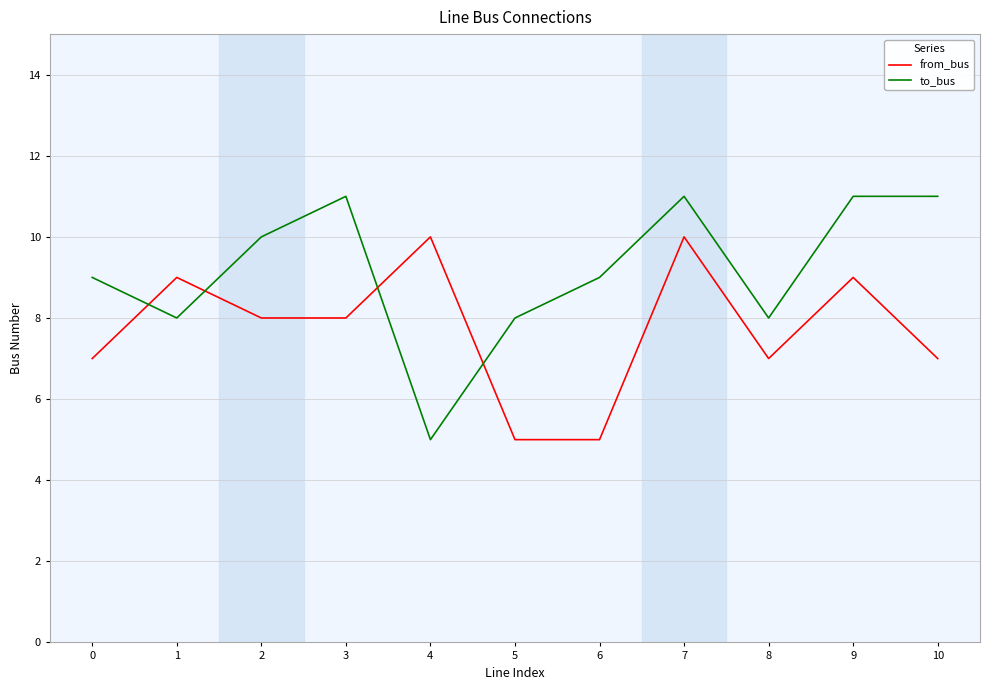

What is the maximum value for to_bus?

11